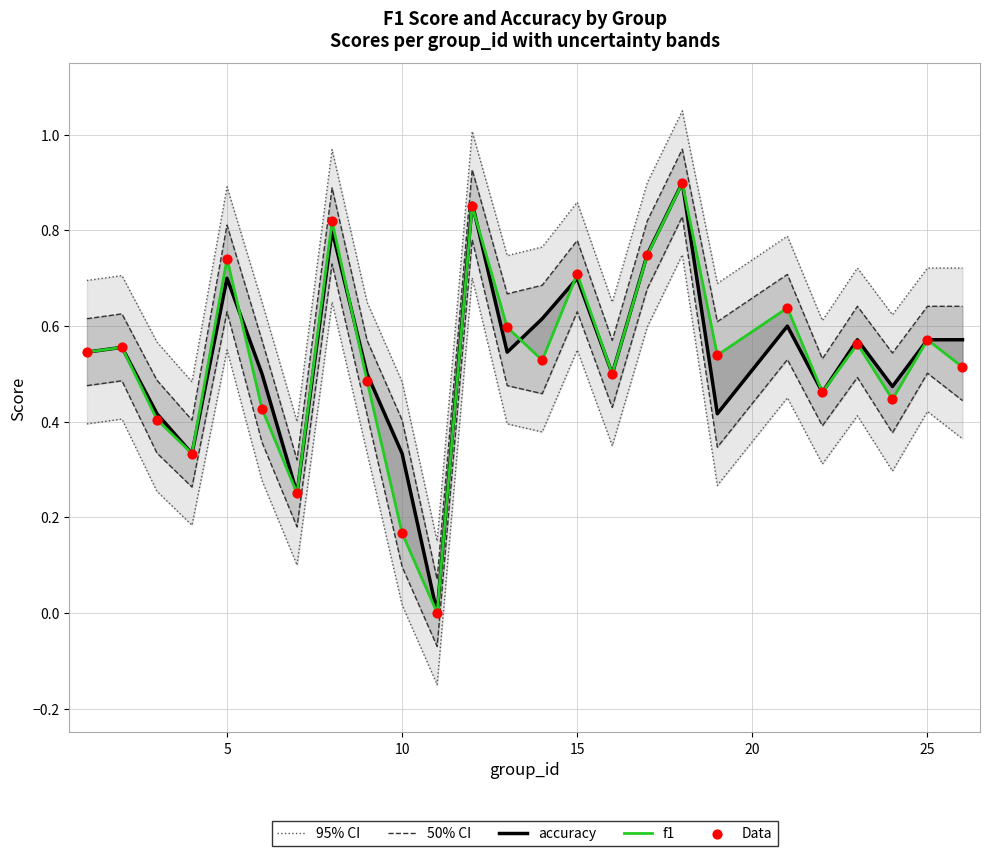

Which series contains the lowest Y value?

accuracy